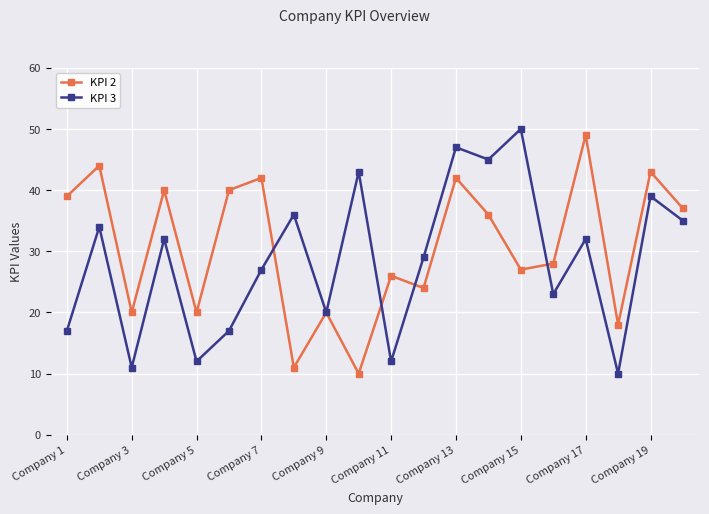

What is the value of the KPI 3 point at the 1st from the left?

17